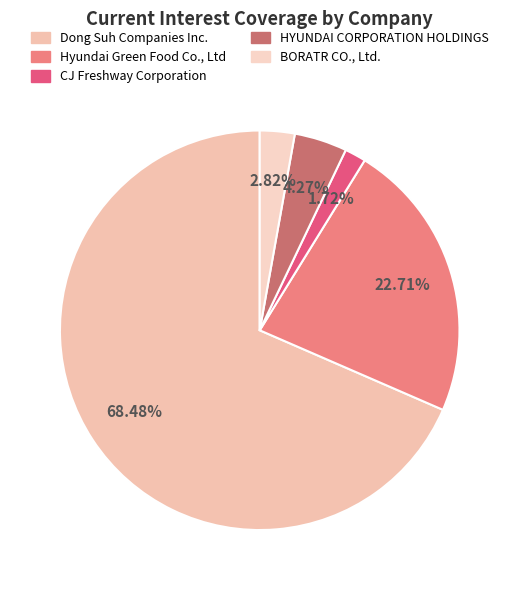

How much of the chart is everything except BORATR CO., Ltd.?

97.2%